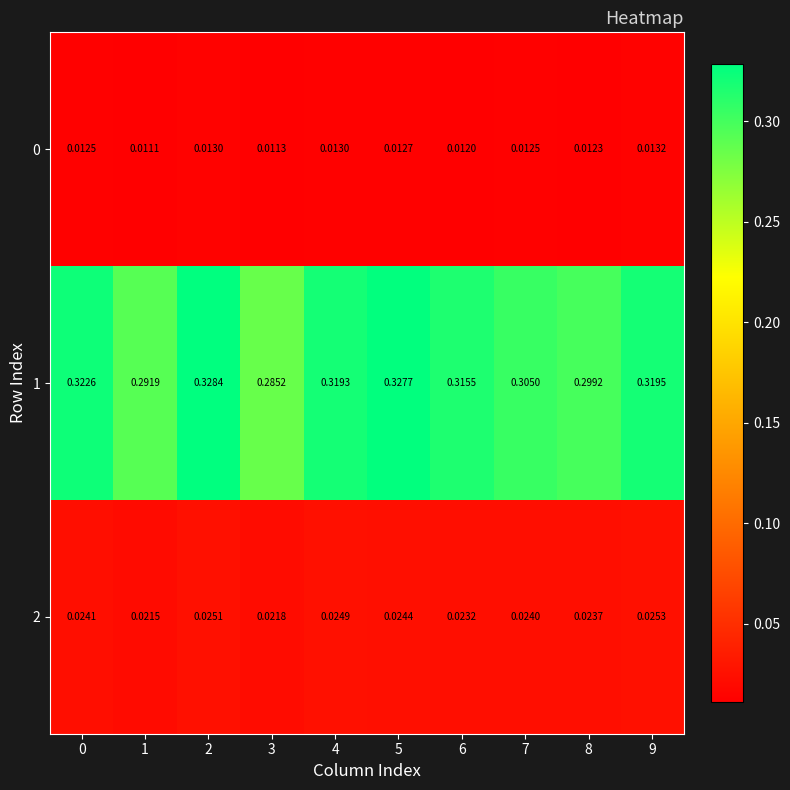

Is the value of 0 at 1 greater than the value of 1 at 6?

No